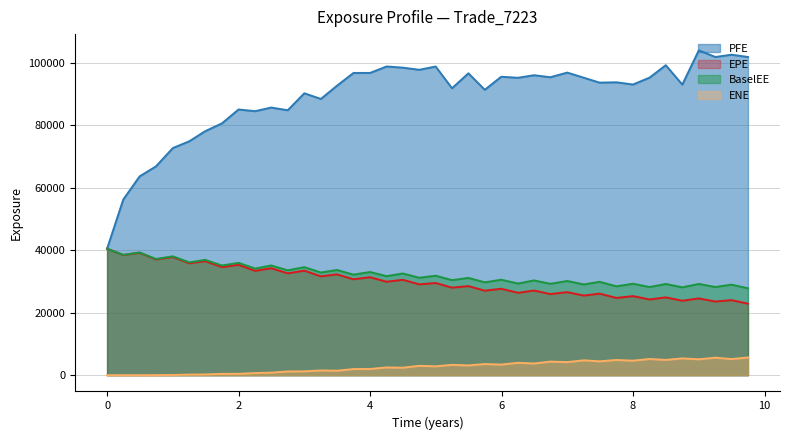

Which series has the widest spread of values?

PFE